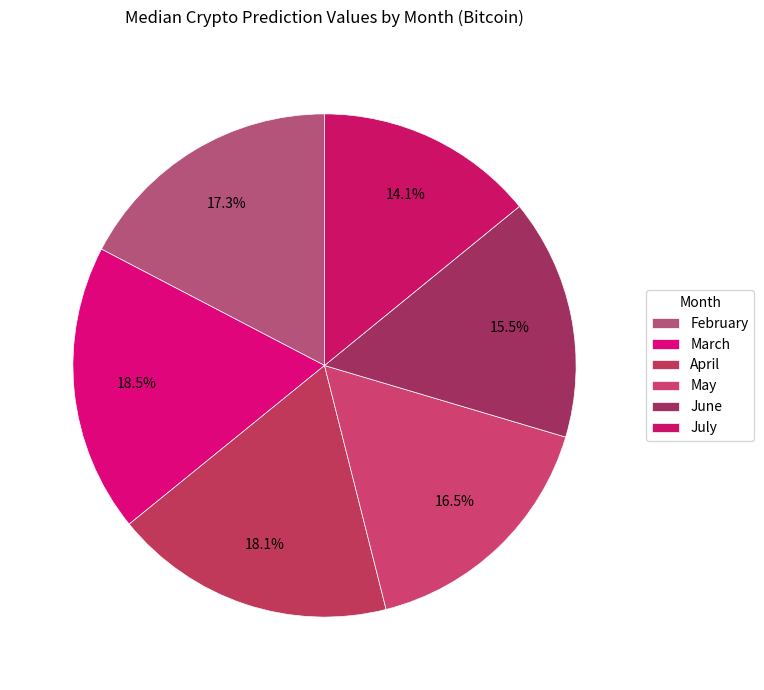

How many slices are in this pie chart?

6